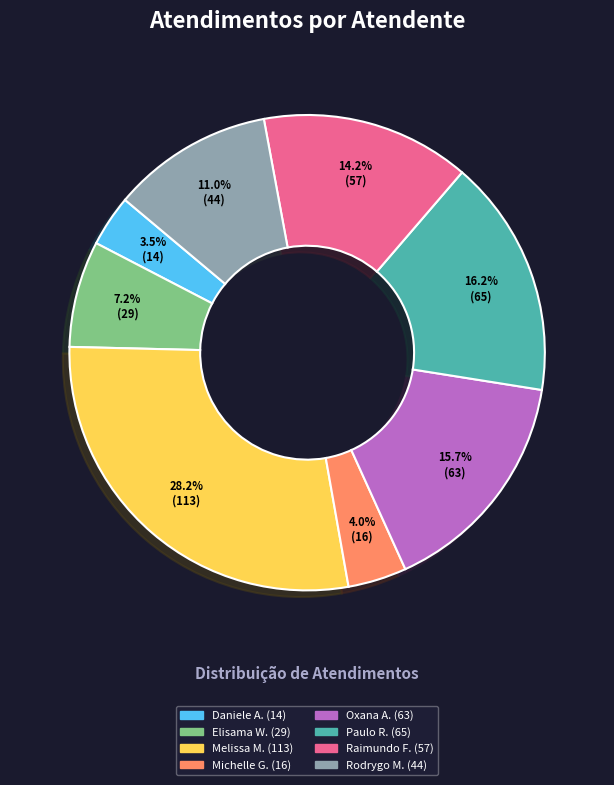

Is there a majority slice in this chart?

No